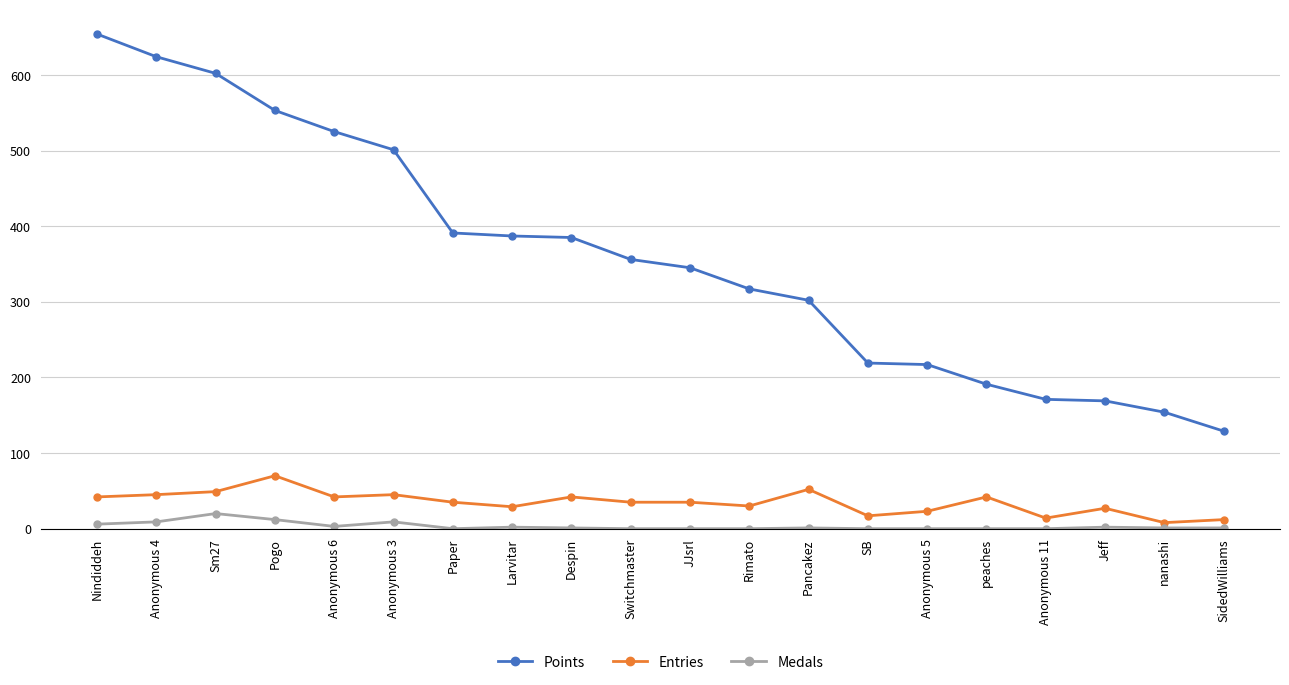

What is the difference between the maximum and second lowest values in the Entries series?

58